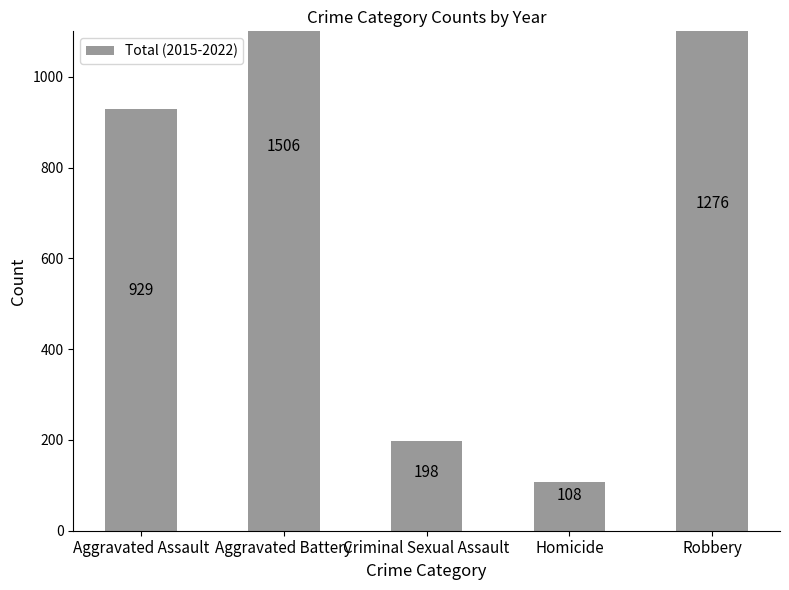

What is the label of the 1st bar from the left?

Aggravated Assault